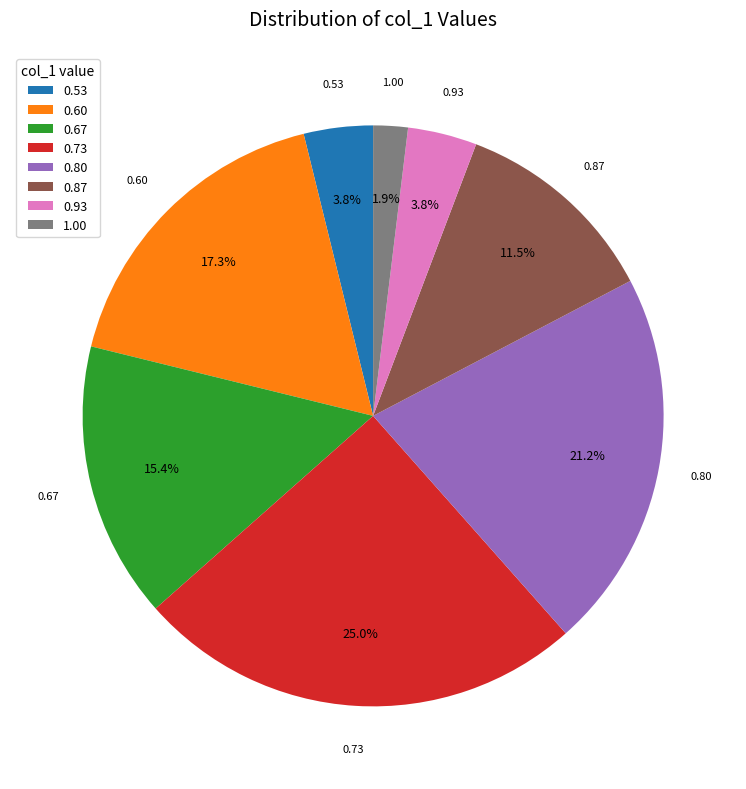

Is there a majority slice in this chart?

No